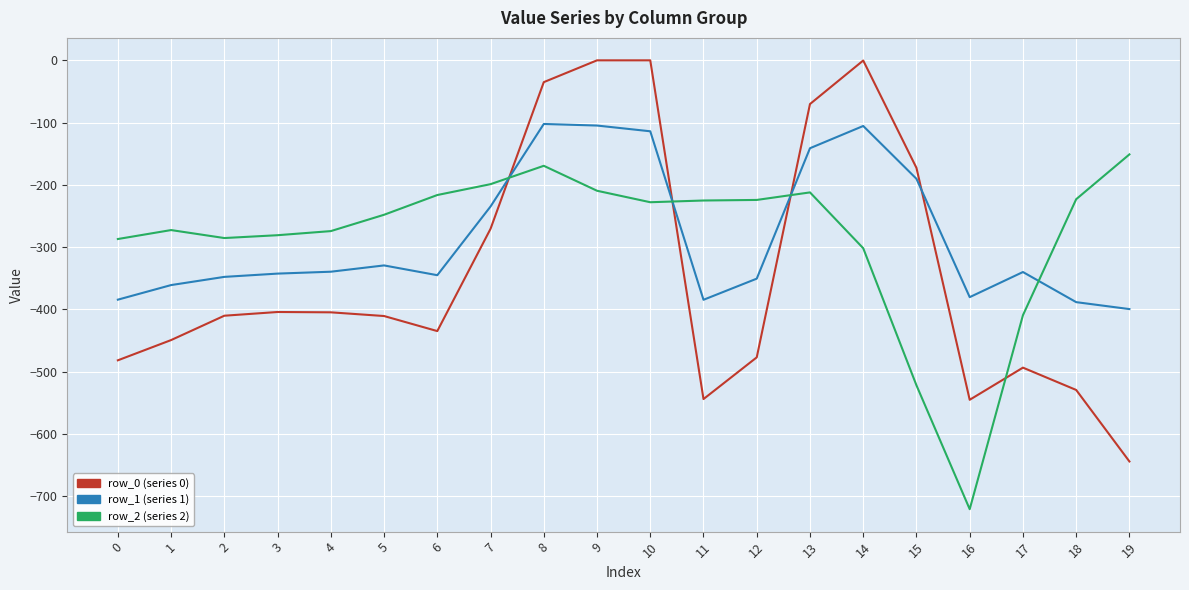

What is the total value across all series at 2?

-1043.8